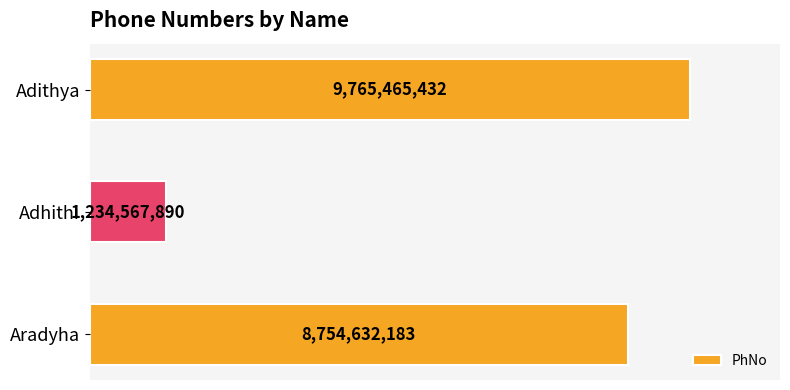

Are the bars grouped side by side (vs. stacked)?

No